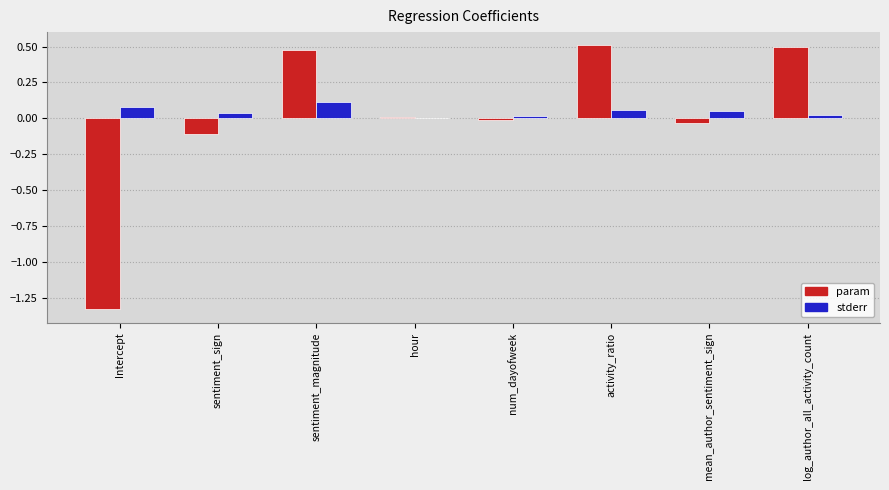

What is the total value across all series at Intercept?

-1.2